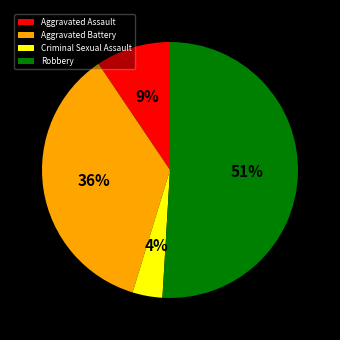

True or false: Robbery accounts for 51% of the total.

True